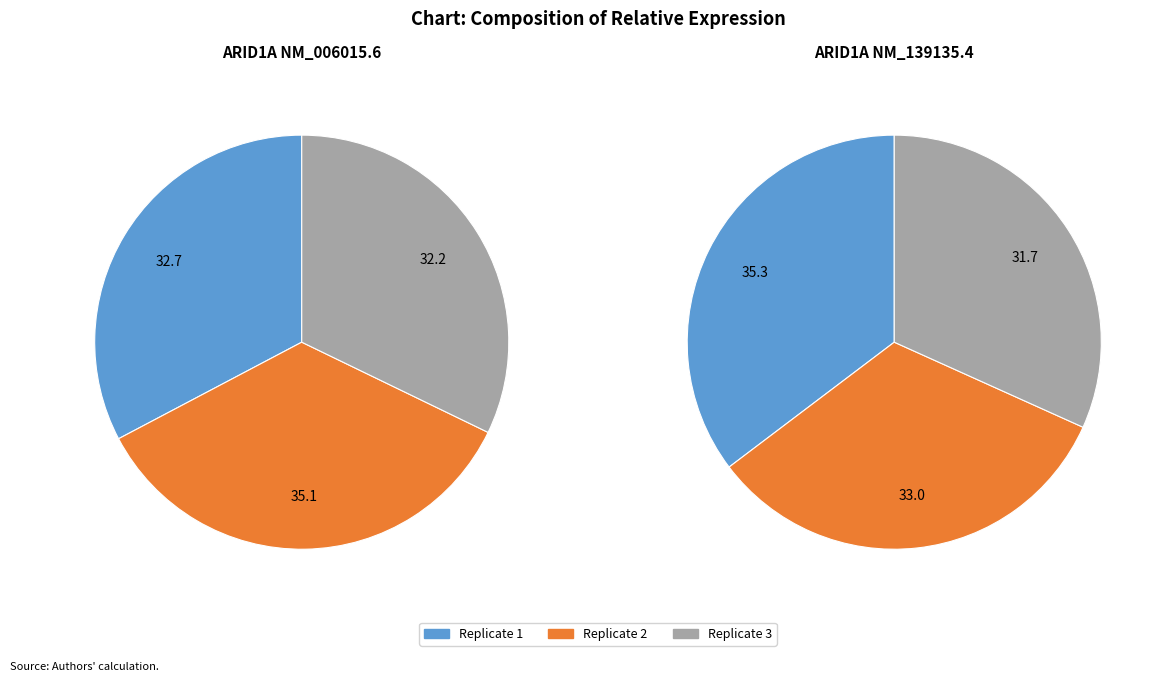

Count the number of slices in the pie.

3